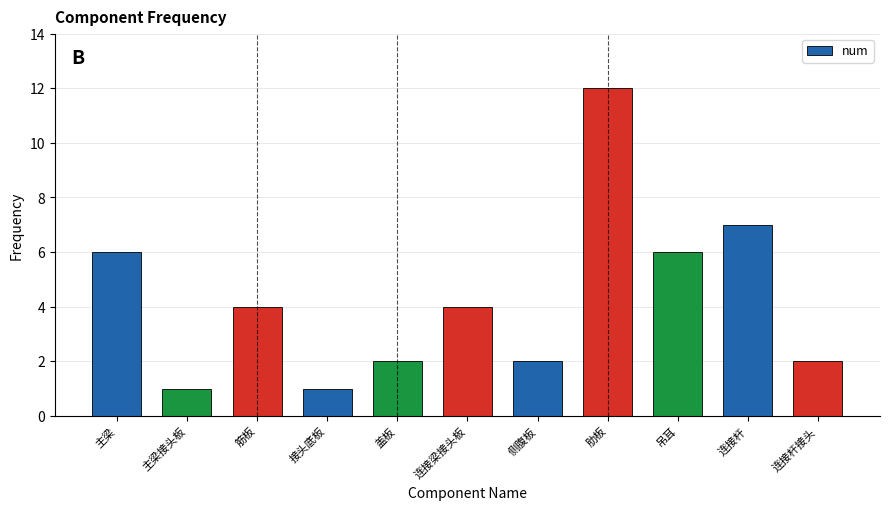

What position from the right is 主梁?

11